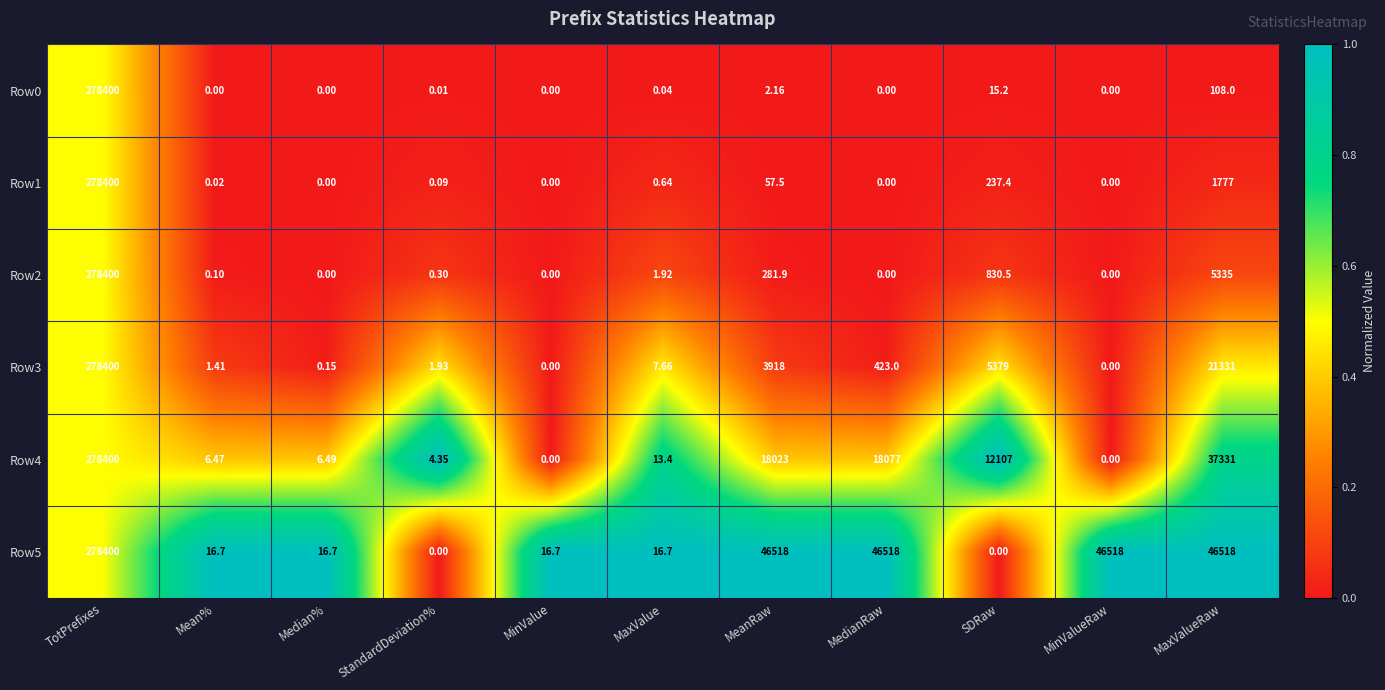

At which label does Row1 reach its peak?

TotPrefixes